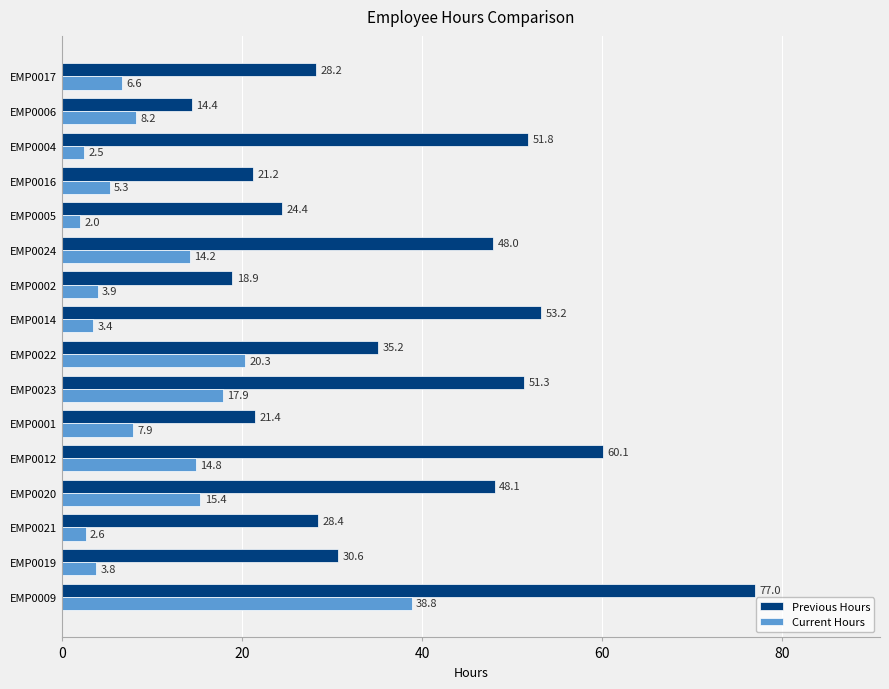

Which series has the largest total across all categories?

Previous Hours